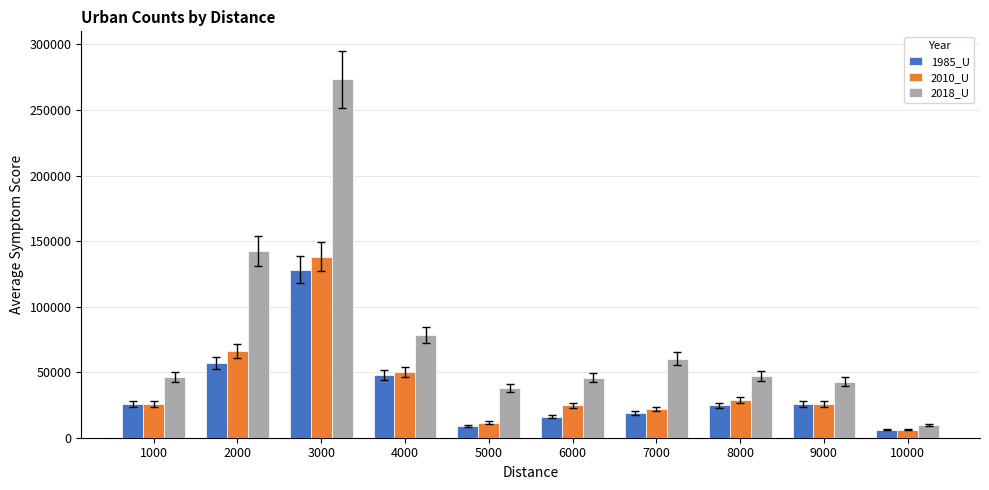

What is the average value of the 2010_U series?

39867